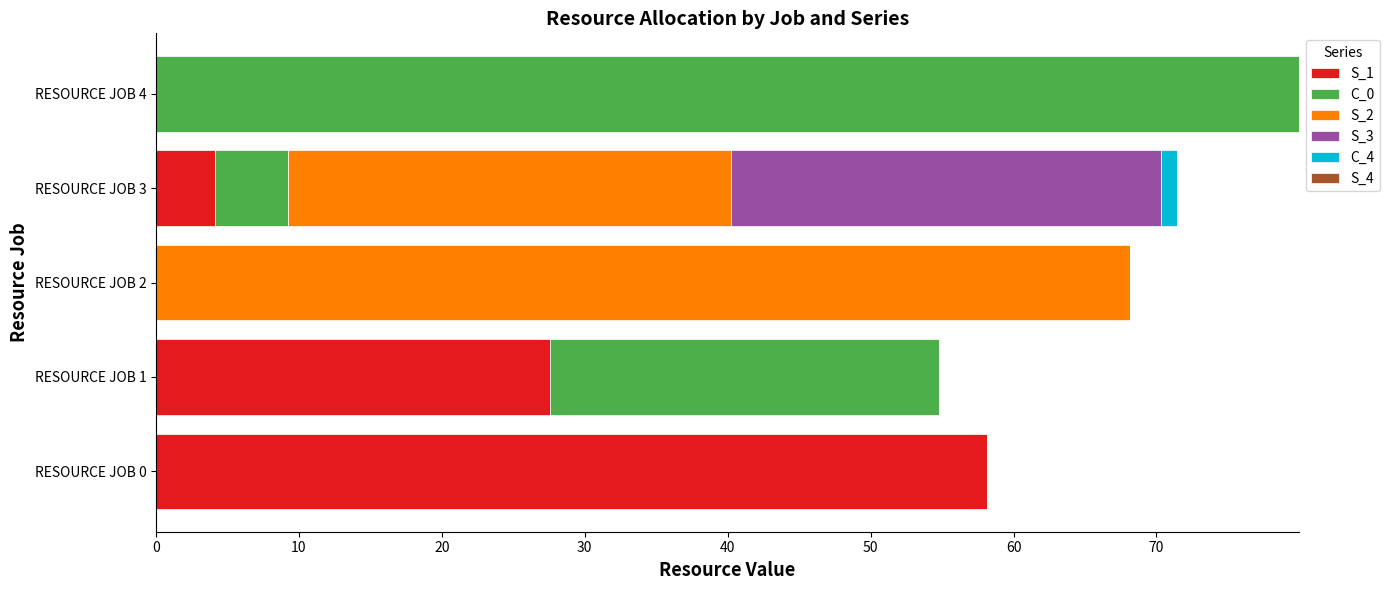

What is the total value across all series at RESOURCE JOB 4?

80.0